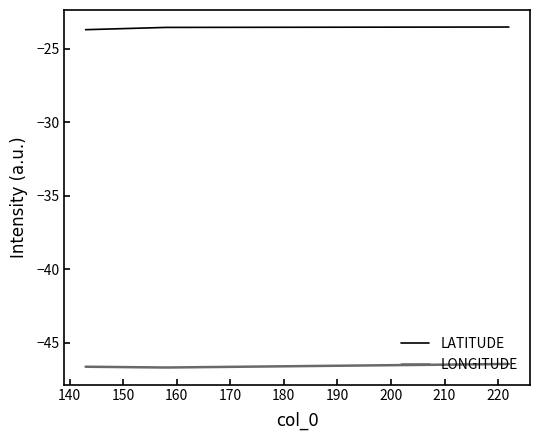

What is the maximum value for LONGITUDE?

-46.5